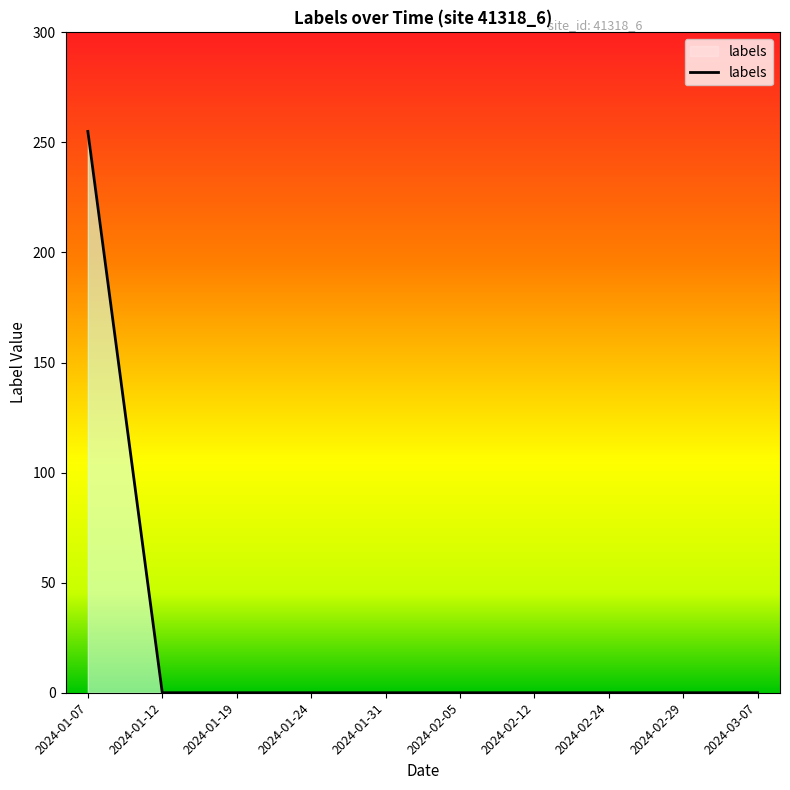

What is the sum of all values?

255